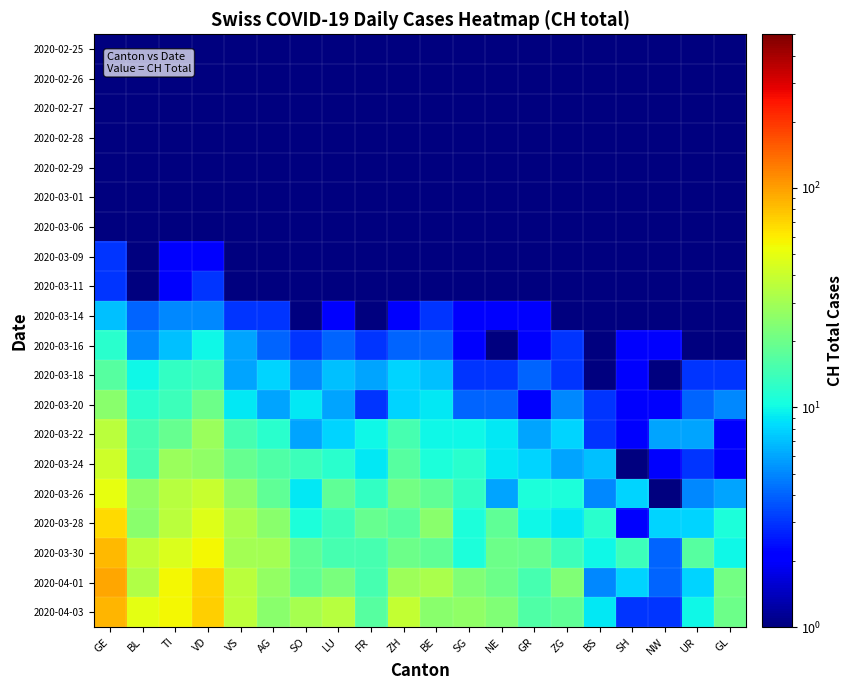

What is the maximum value shown in the chart?

94.0